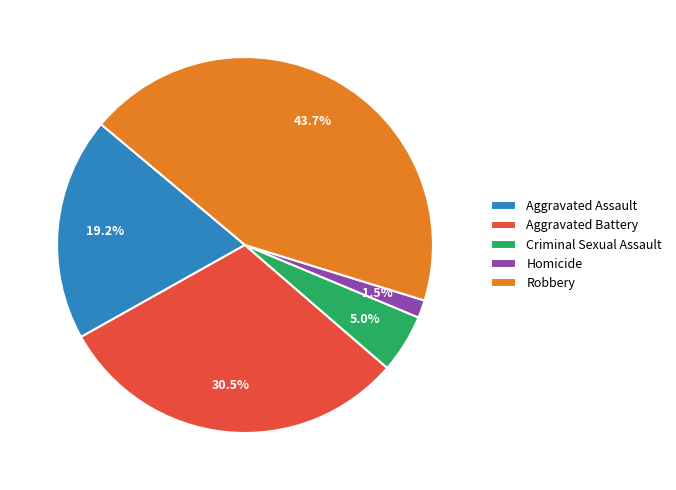

Does Aggravated Battery represent more than half of the total?

No